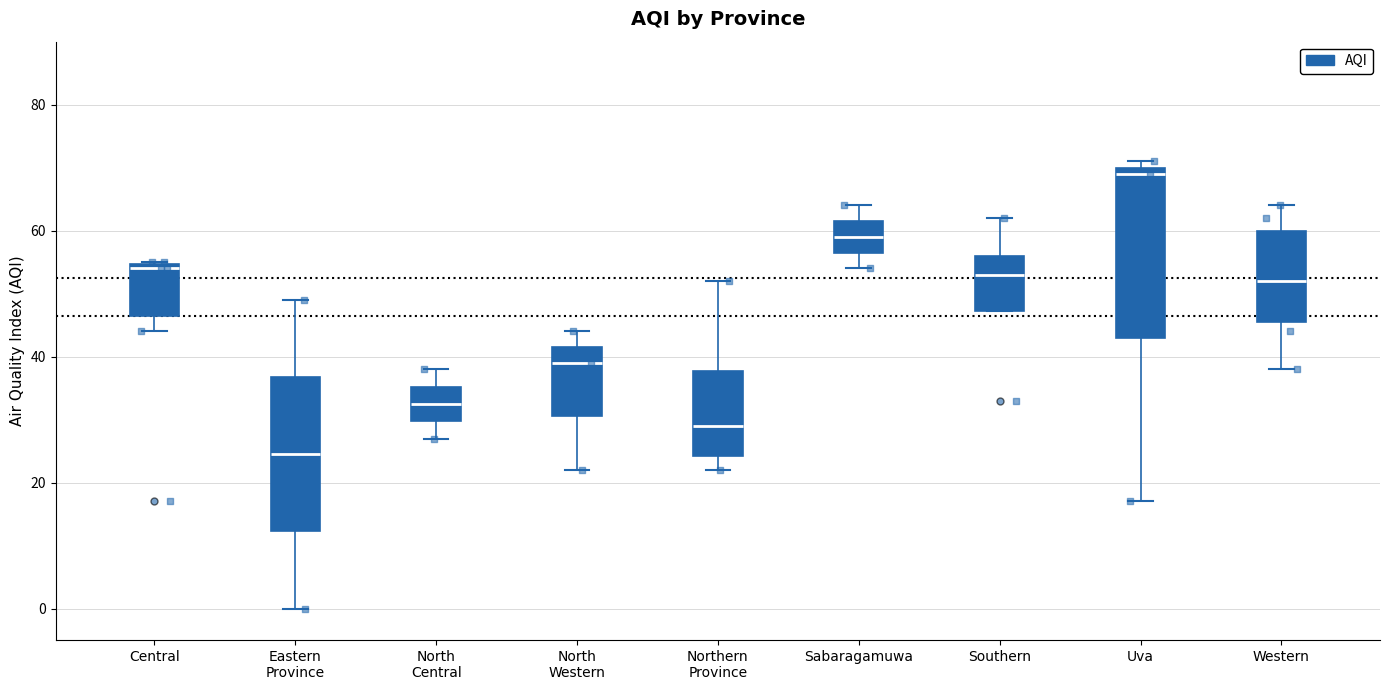

Reading left to right, transcribe this box plot: for each box, give where its median line is, the range the box spans, and where its two whiskers end, as read against the y-axis. The values are not printed on the chart, so give them approximately, as read against the axis.

Central: median 54 (just below the box's upper edge), box 46 to 54, whiskers 44 to 56
Eastern Province: median 24, box 12 to 36, whiskers 0 to 50
North Central: median 32, box 30 to 36, whiskers 28 to 38
North Western: median 40, box 30 to 42, whiskers 22 to 44
Northern Province: median 30, box 24 to 38, whiskers 22 to 52
Sabaragamuwa: median 60, box 56 to 62, whiskers 54 to 64
Southern: median 54, box 48 to 56, whiskers 48 to 62
Uva: median 70 (just below the box's upper edge), box 44 to 70, whiskers 18 to 72
Western: median 52, box 46 to 60, whiskers 38 to 64